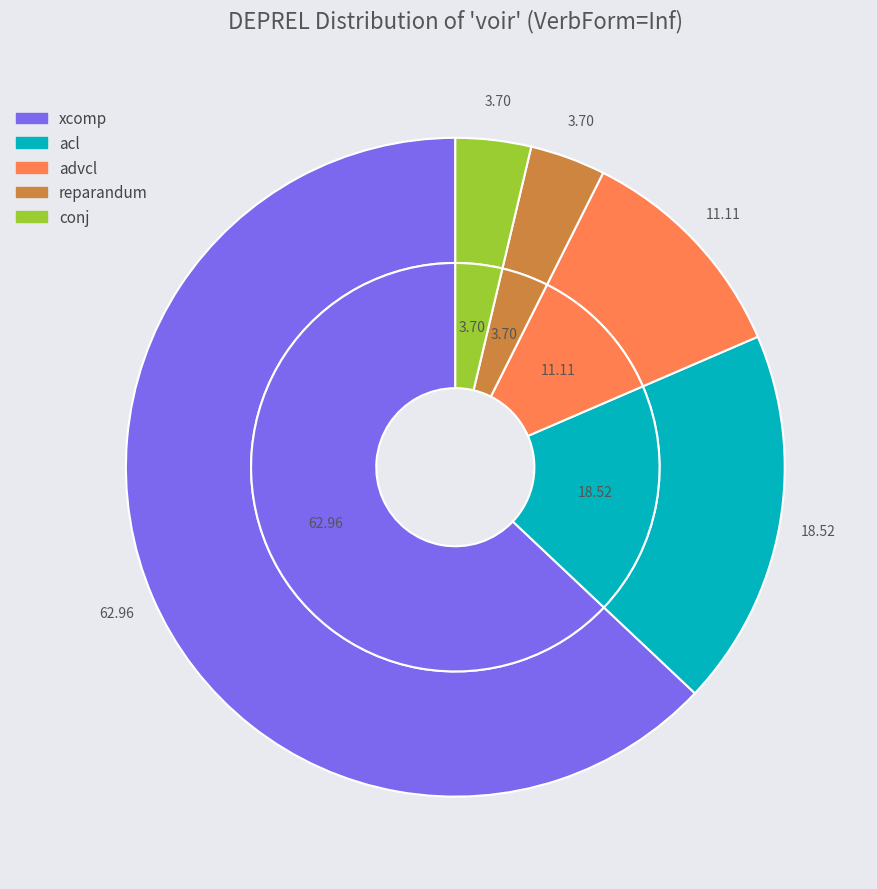

How many slices are in this pie chart?

5